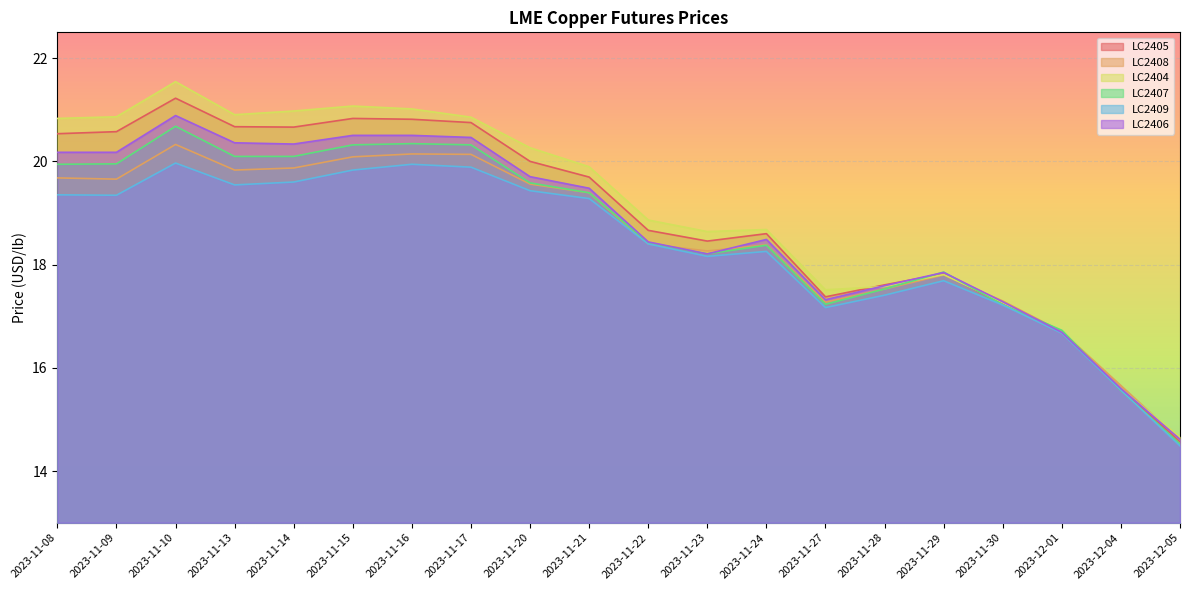

What are all the series names shown in the legend?

LC2405, LC2408, LC2404, LC2407, LC2409, LC2406